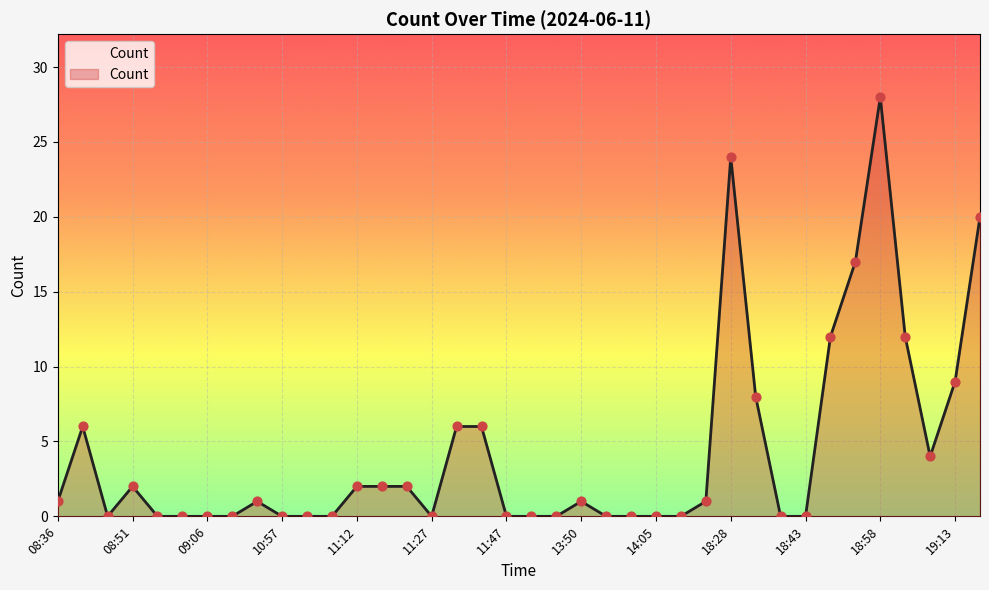

What is the difference between the maximum and minimum values?

28